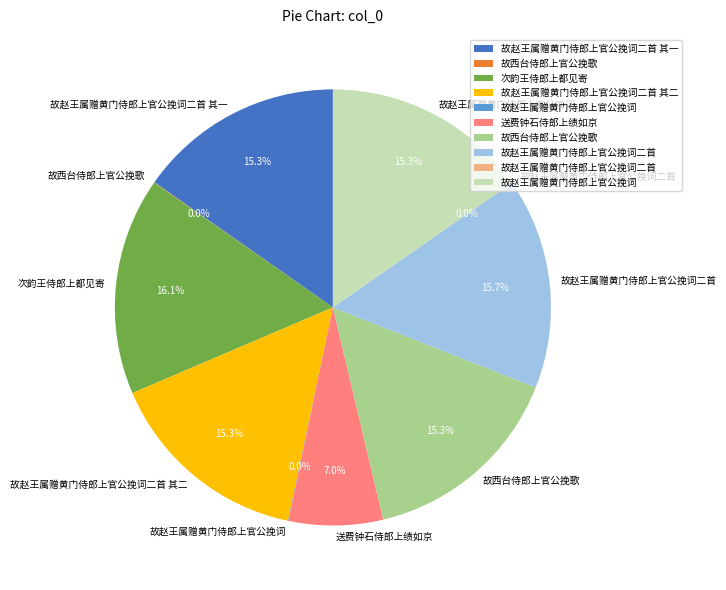

Does any single category account for the majority?

No